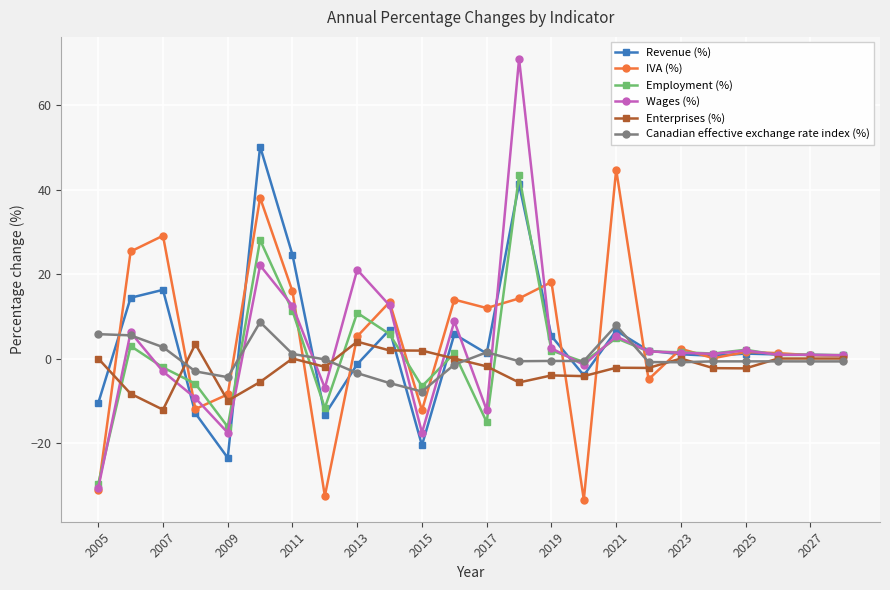

Count the number of data series in this chart.

6